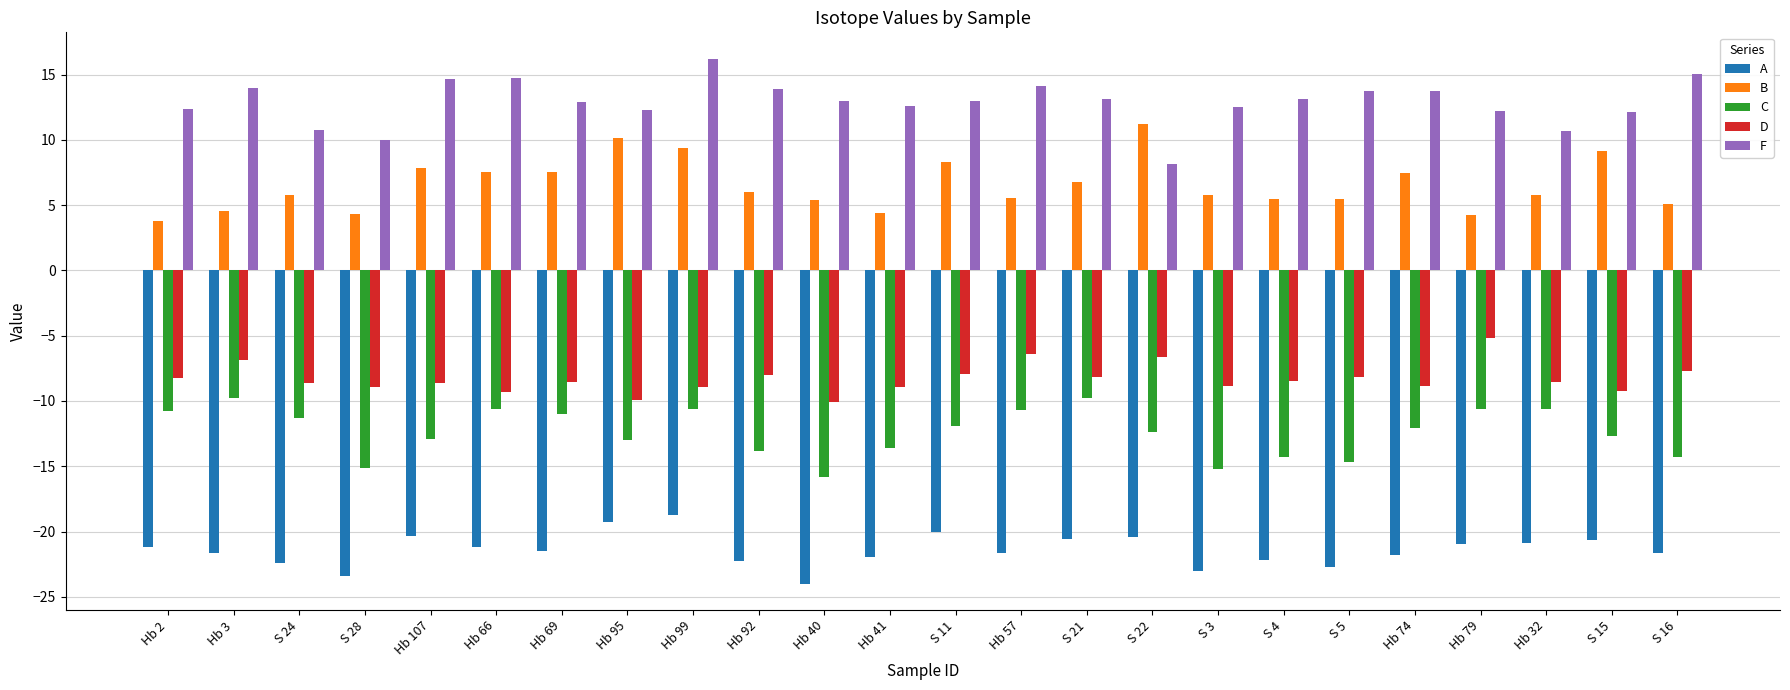

What is the label of the 17th bar from the right?

Hb 95